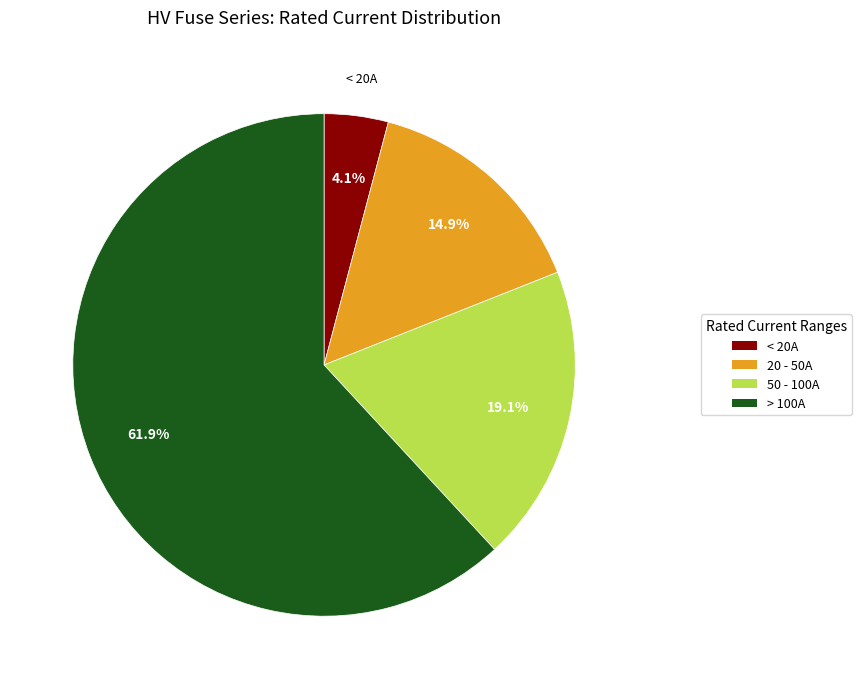

Is there a majority slice in this chart?

Yes